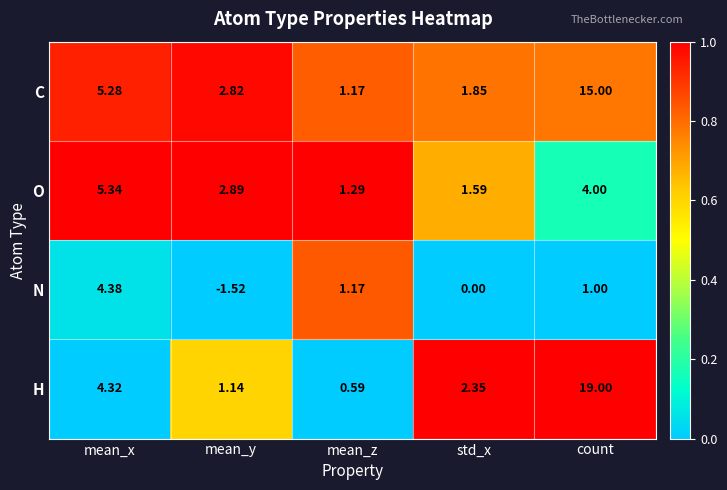

Which category has the highest value across all series?

count